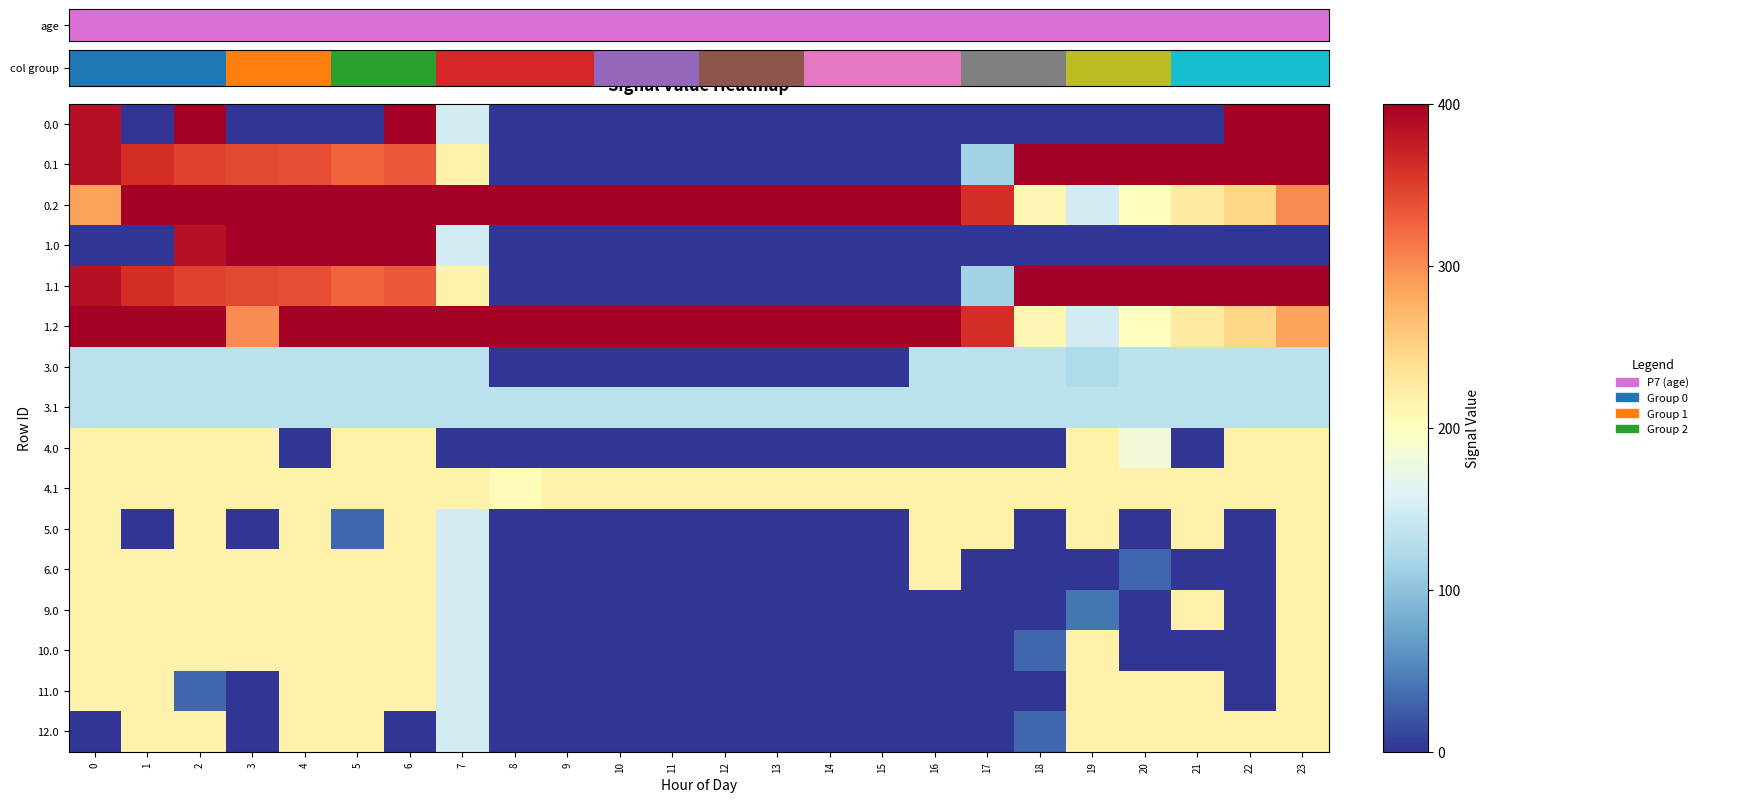

How many categories are shown in the chart?

24